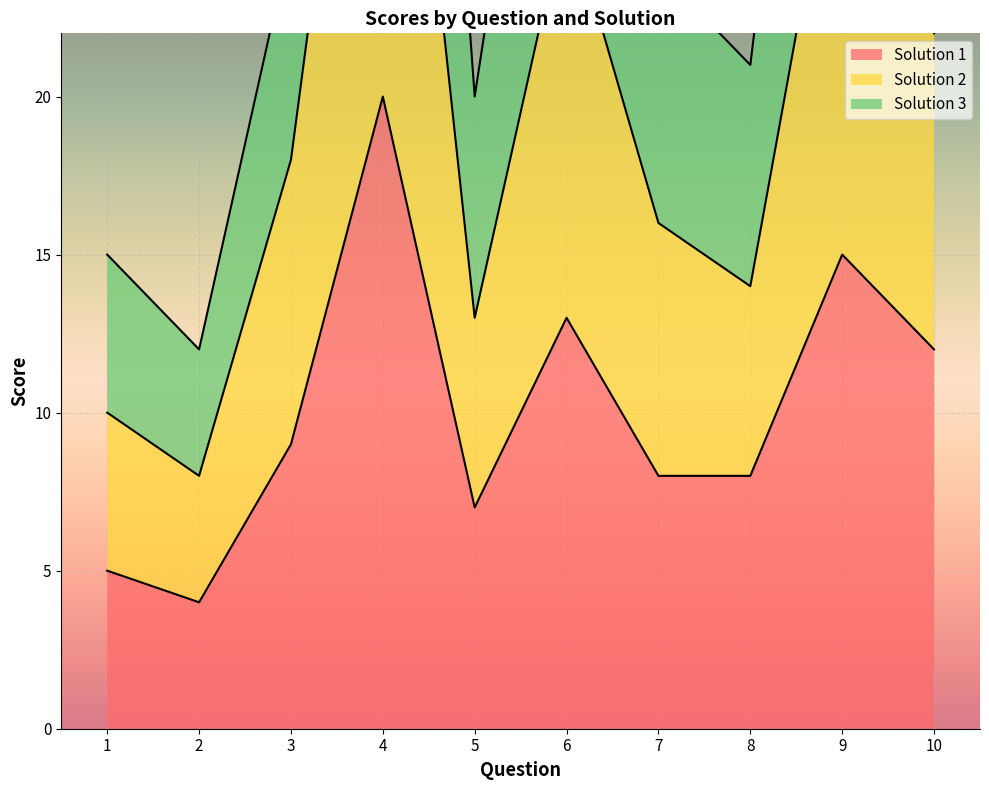

What is the difference between the highest and lowest values at 5?

13